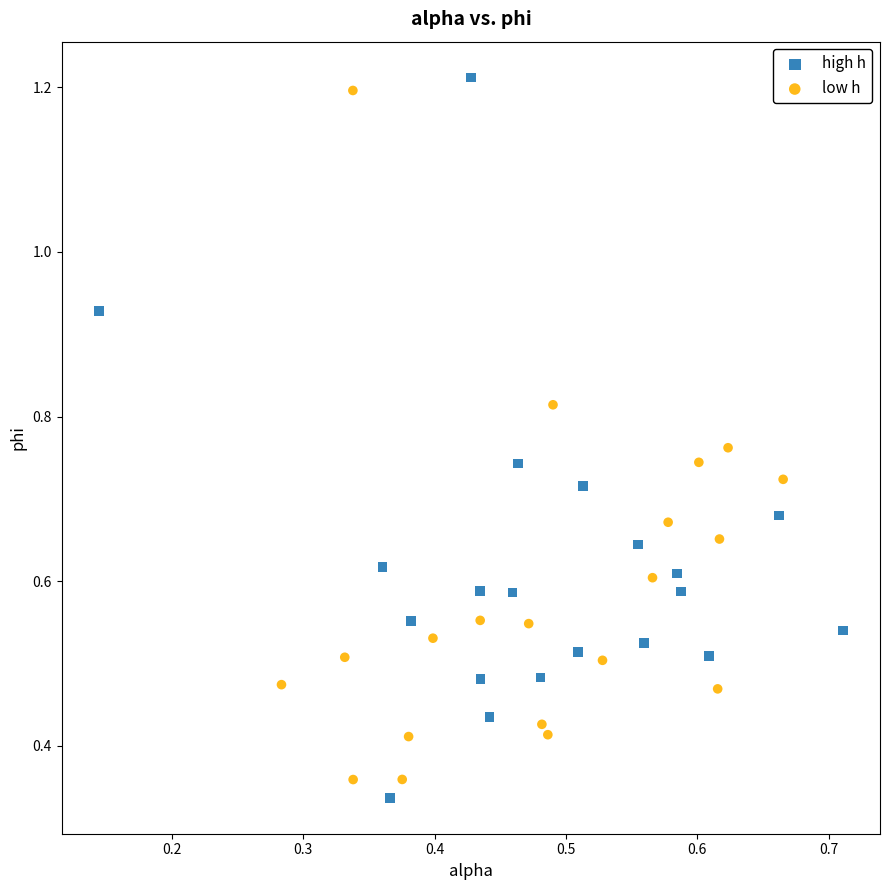

Which series contains the highest Y value?

high h